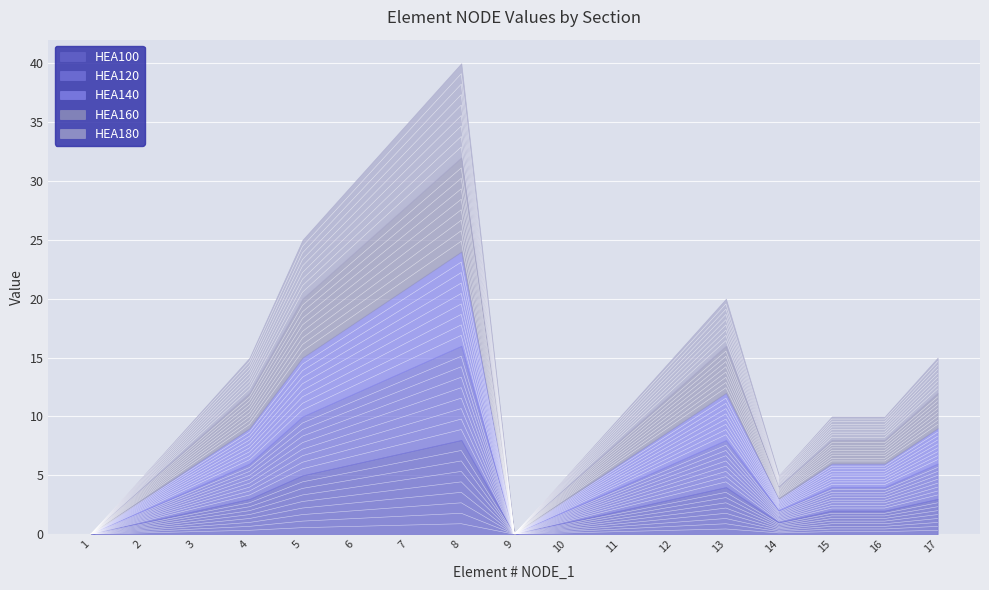

At which category is the sum across all series the highest?

8